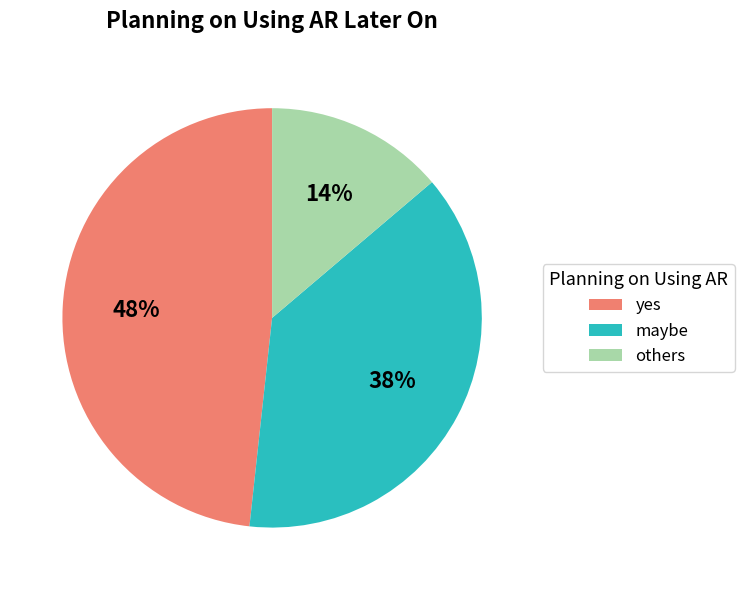

Which category has the smallest portion of the pie?

others